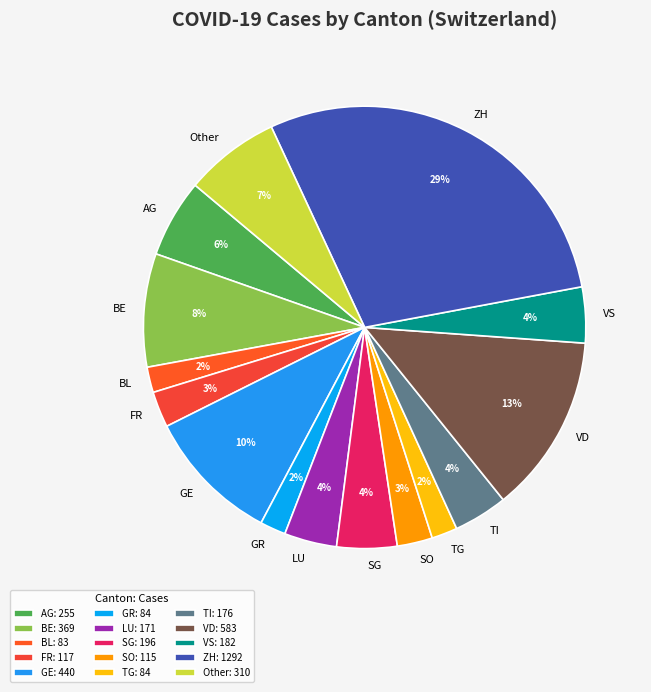

Does GE account for over 50% of the chart?

No